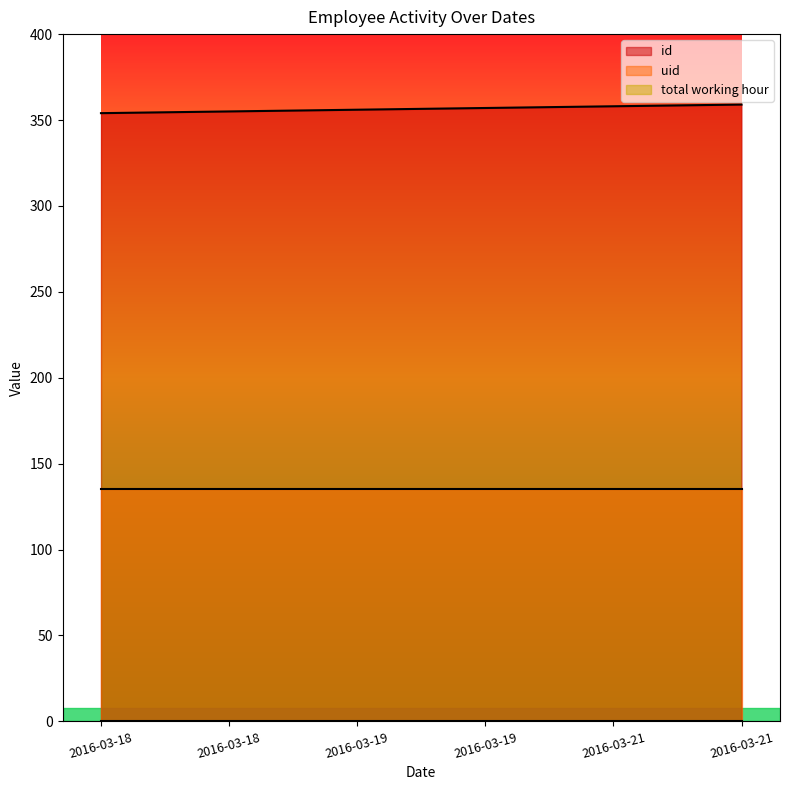

True or false: id has a value of 357 at 2016-03-19.

True